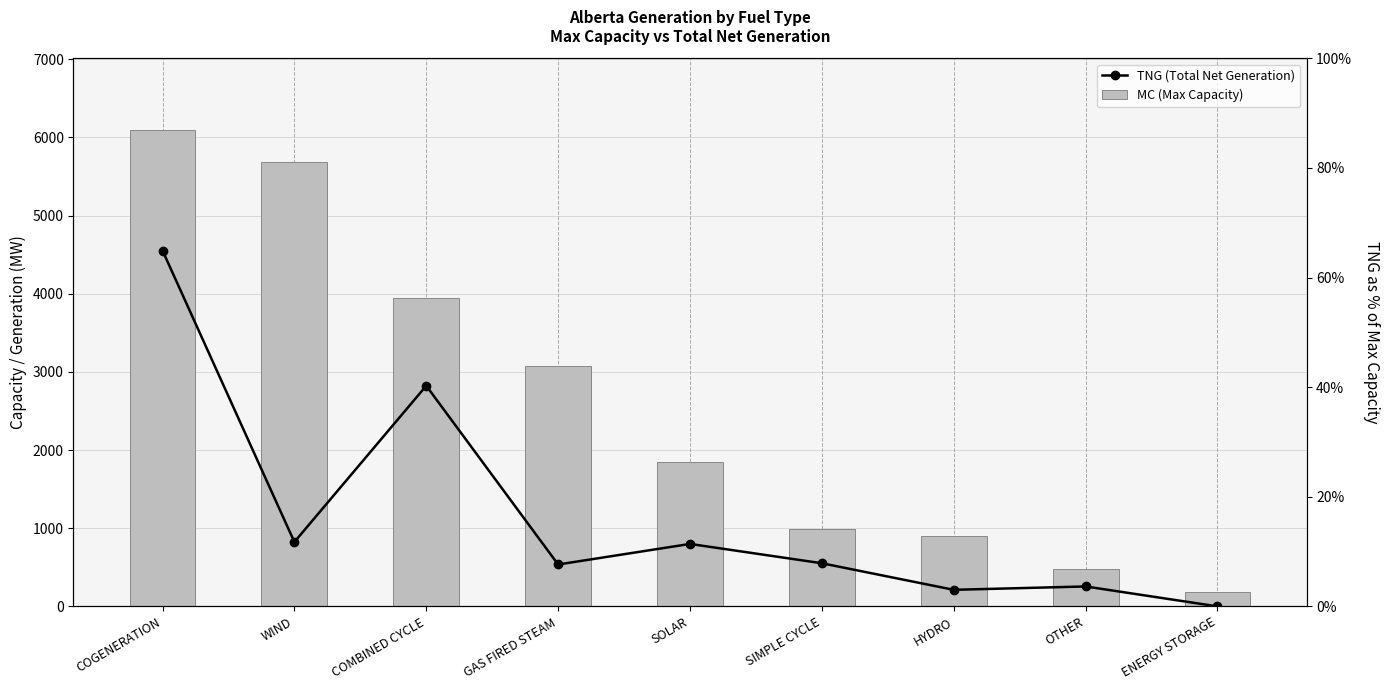

Which series has the largest total across all categories?

MC (Max Capacity)